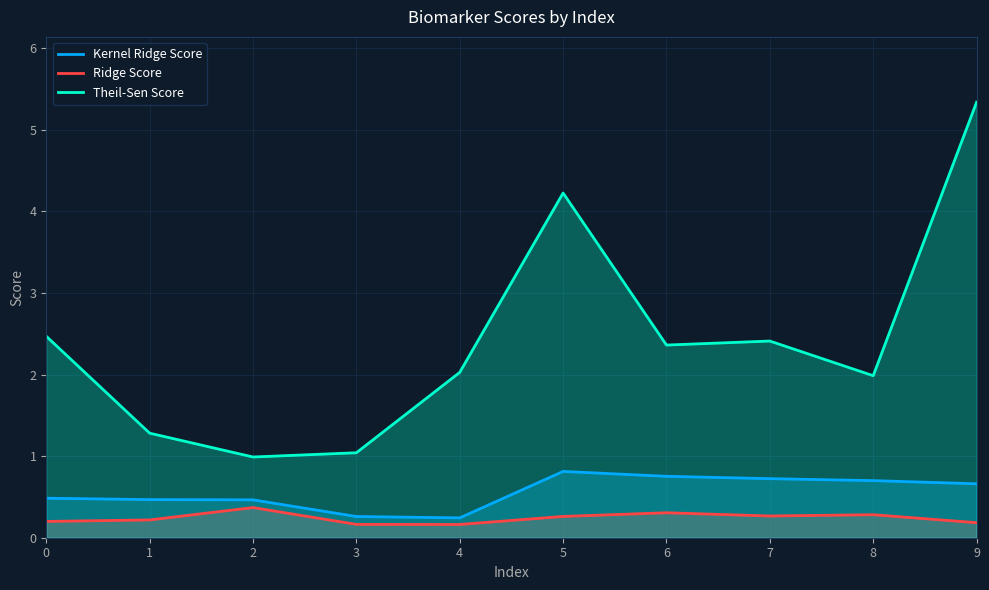

What is the sum of all Theil-Sen Score values?

24.1